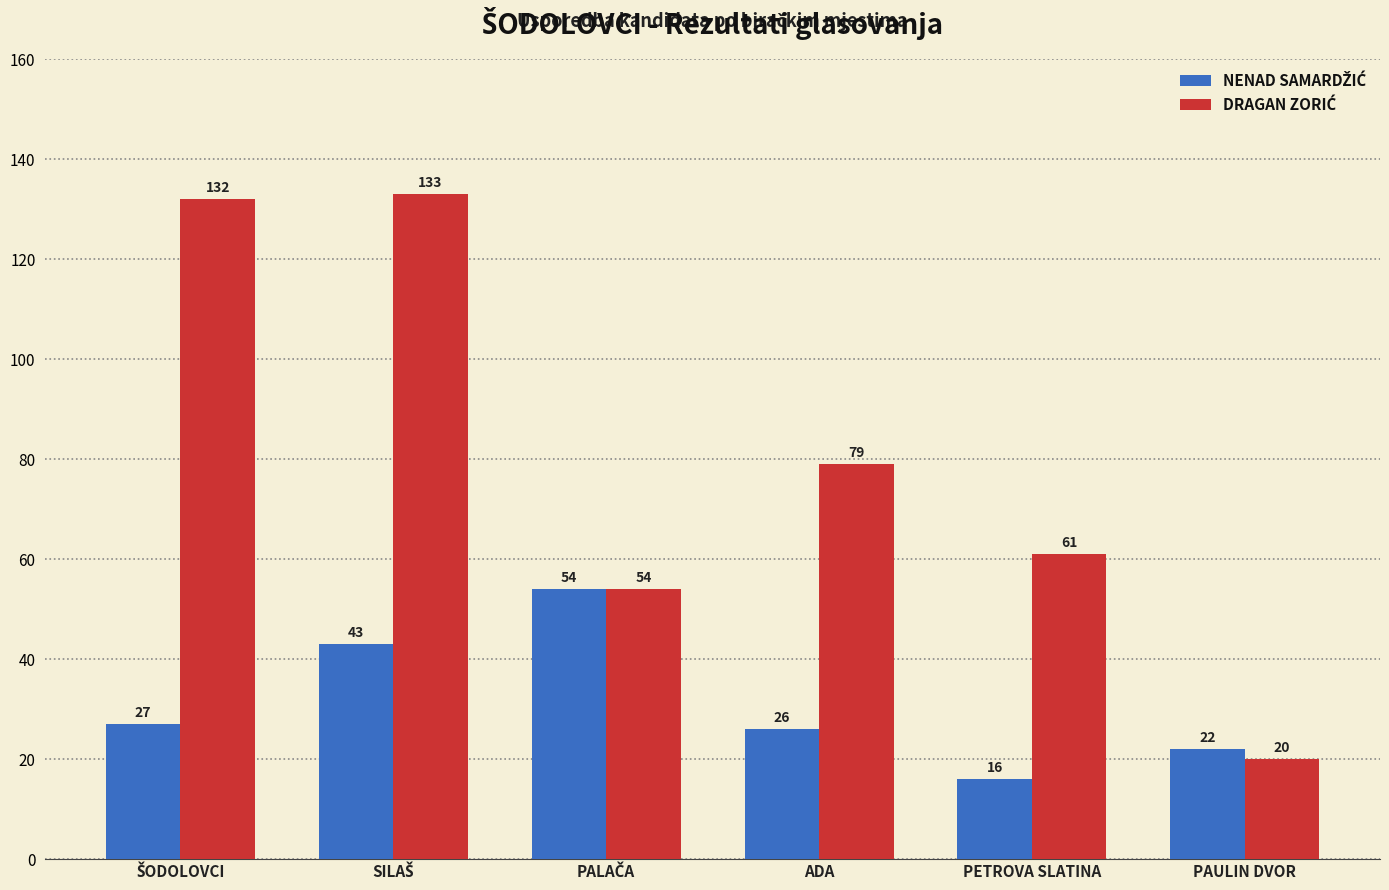

What is the greatest value displayed?

133